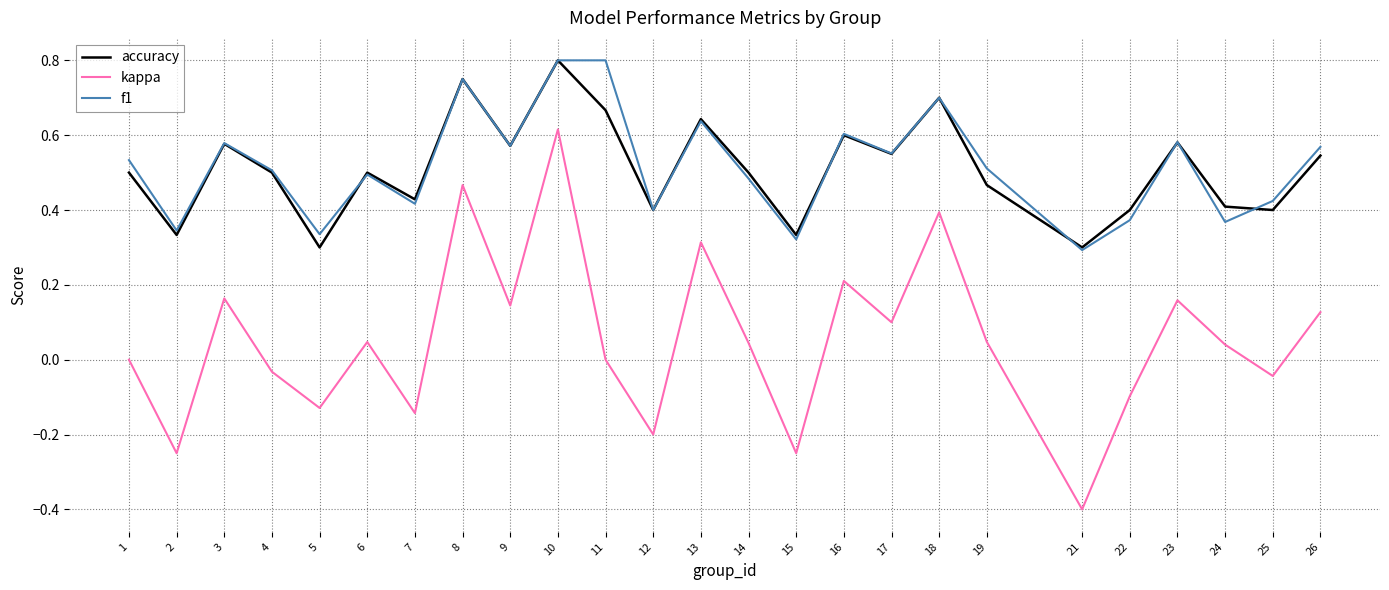

Which category has the highest value in the accuracy series?

10